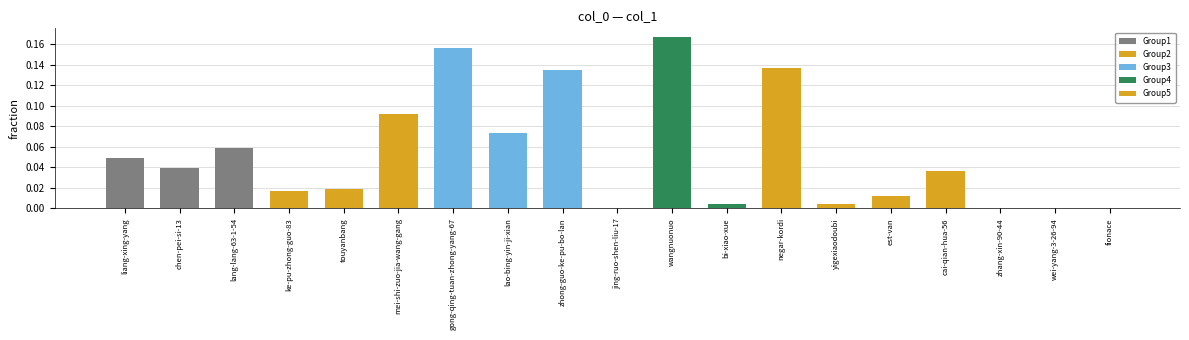

The chart shows a value of 0.0 at ke-pu-zhong-guo-83. True or false?

True